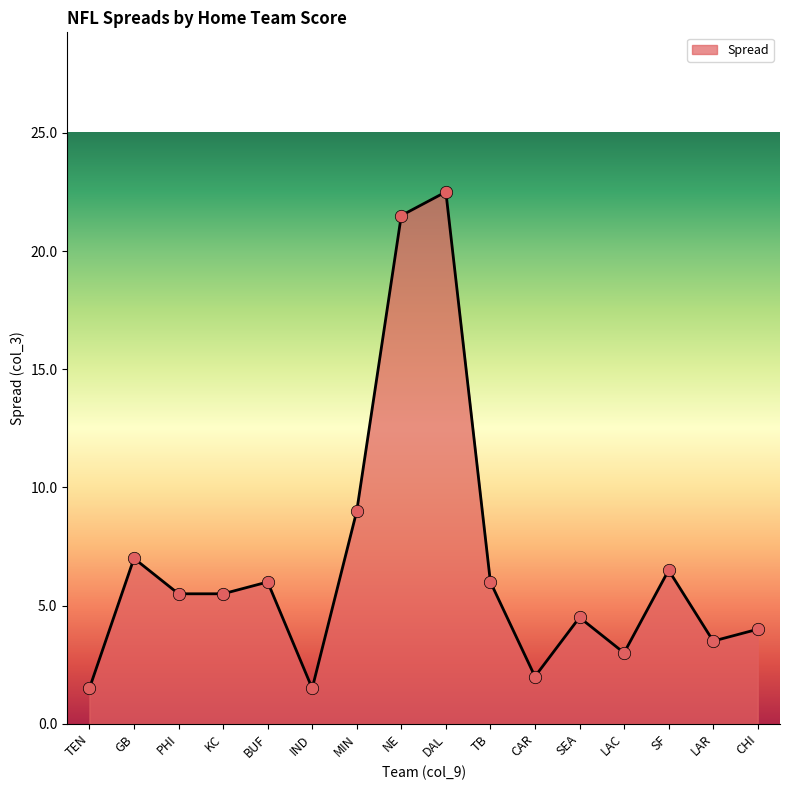

What is the ratio of the value at GB to the value at TB?

1.2